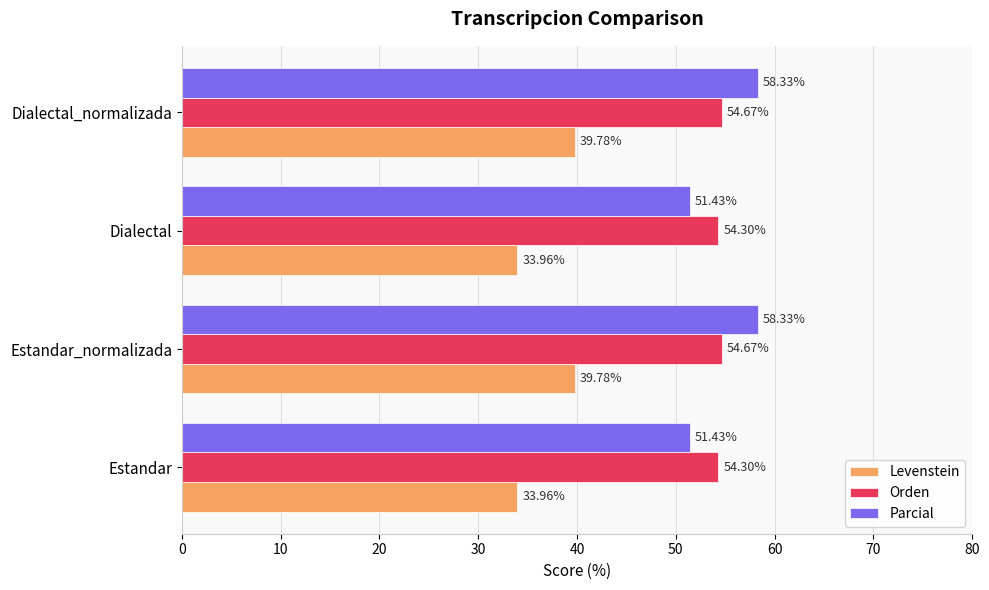

At how many categories does at least one series exceed 57?

2